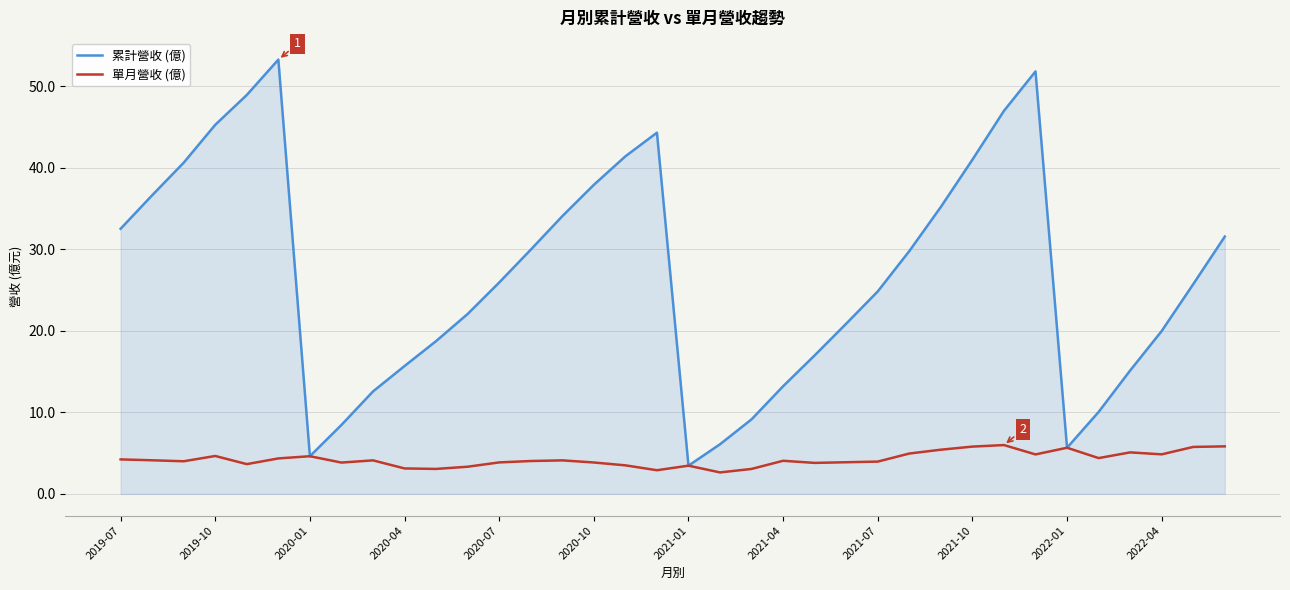

Which series has the largest range (max minus min)?

累計營收 (億)